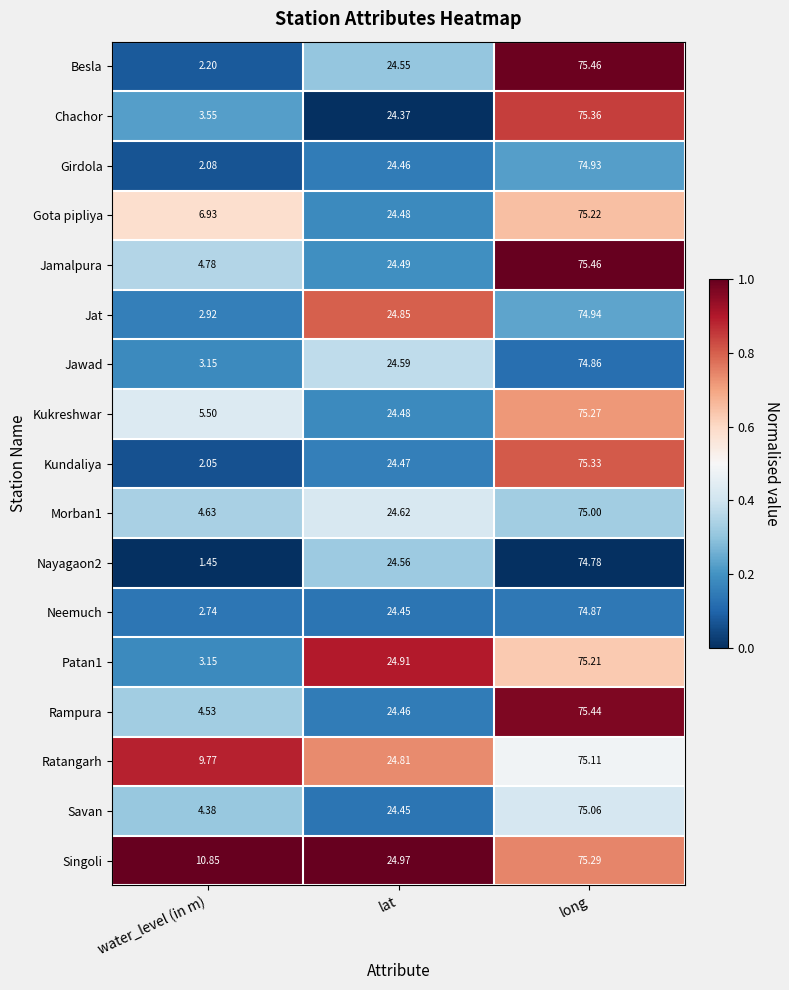

At which label does Girdola reach its peak?

long